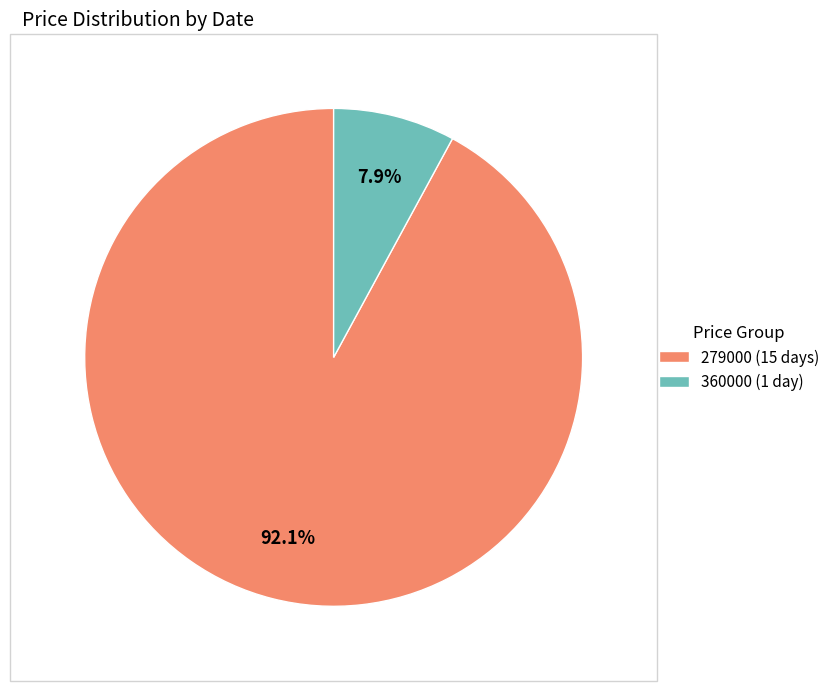

Which has a higher value, 360000 (1 day) or 279000 (15 days)?

279000 (15 days)